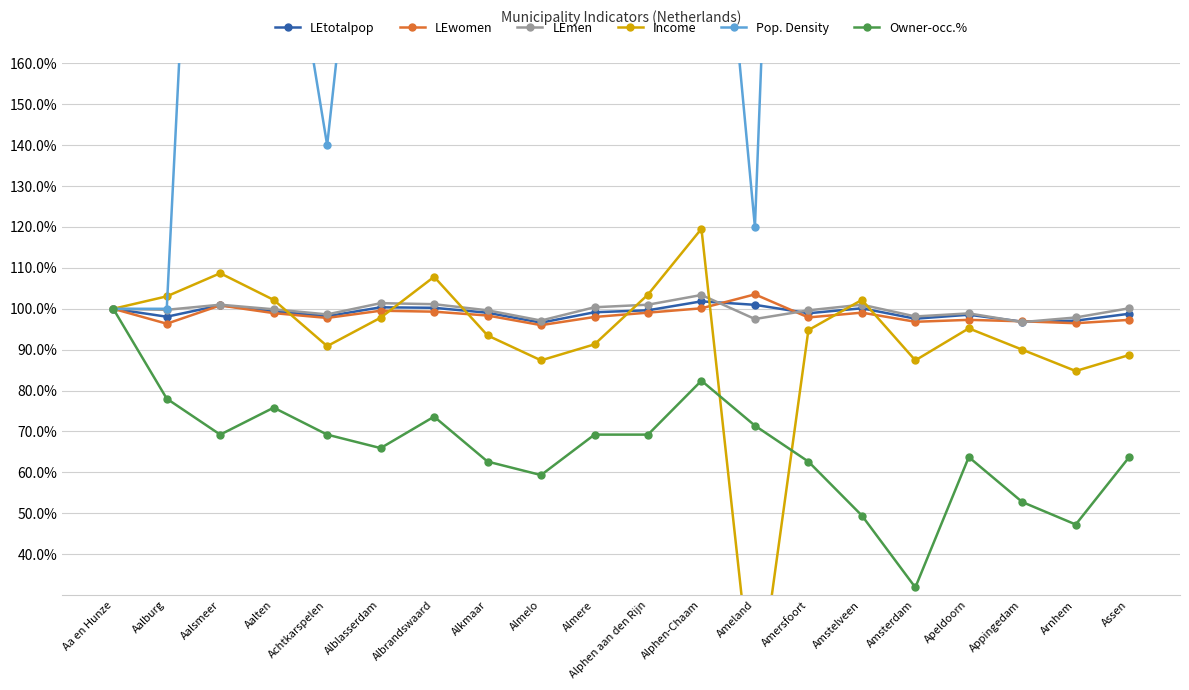

How many categories are shown in the chart?

20